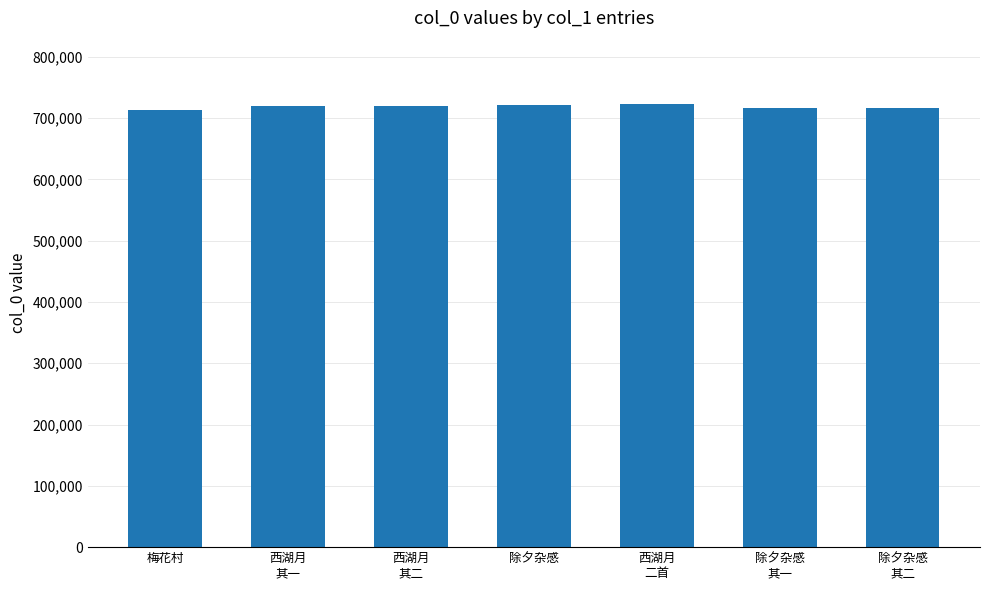

What is the sum of the values at 西湖月
其二 and 西湖月
其一?

1441261